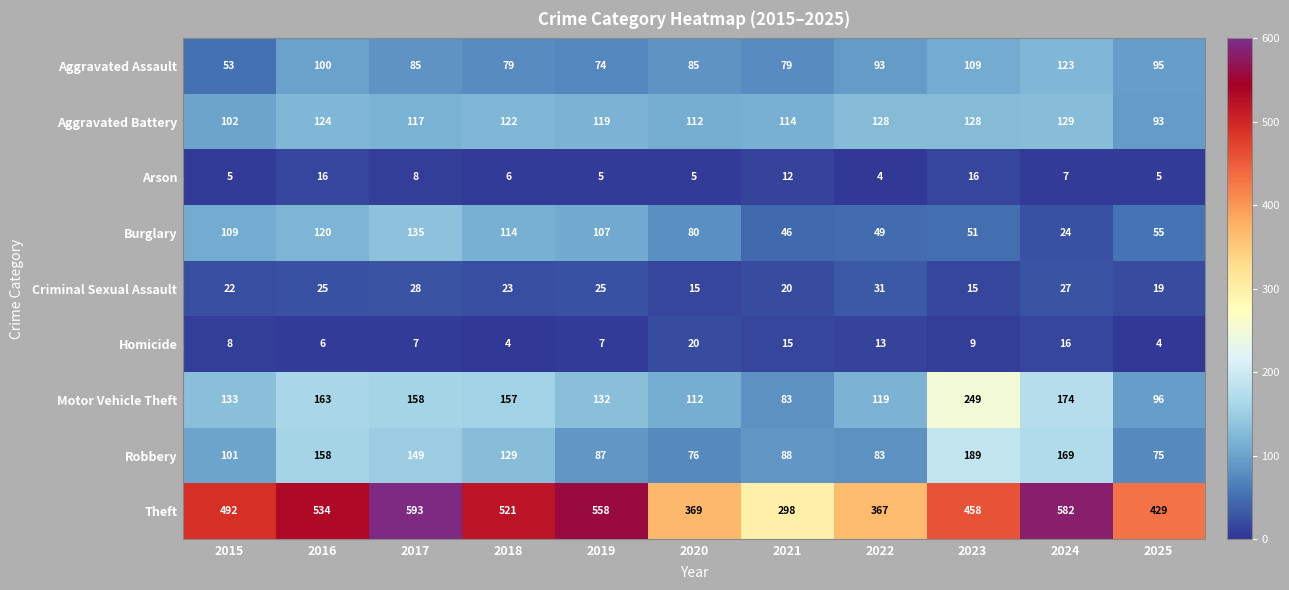

Which series has the widest spread of values?

Theft